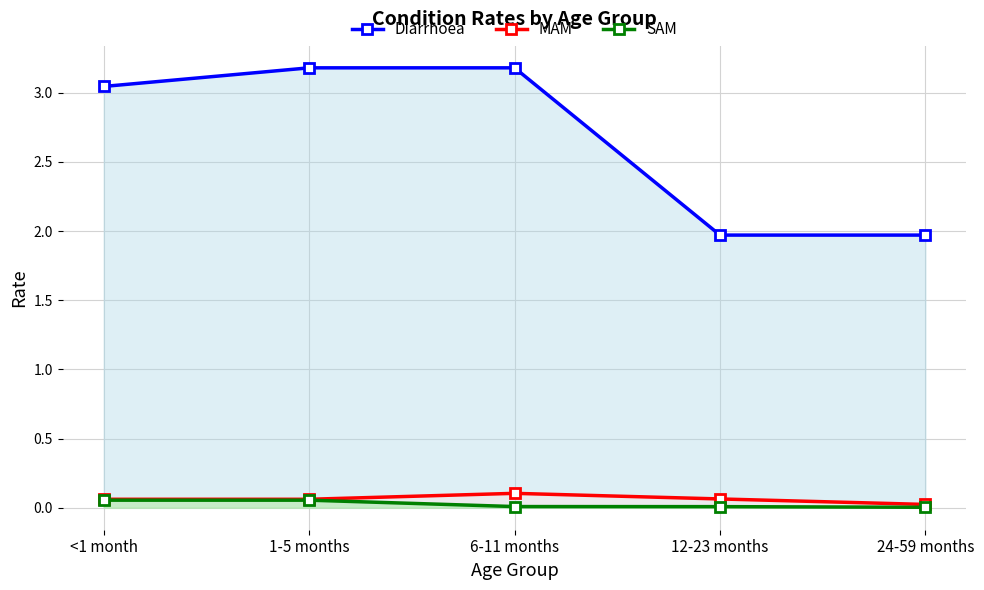

What is the difference between the highest and lowest values at 24-59 months?

2.0